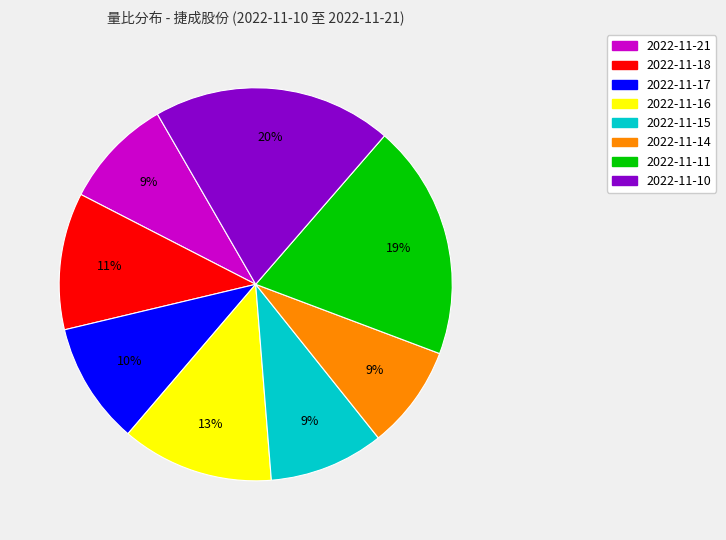

Combined, do 2022-11-17 and 2022-11-16 account for over 50%?

No